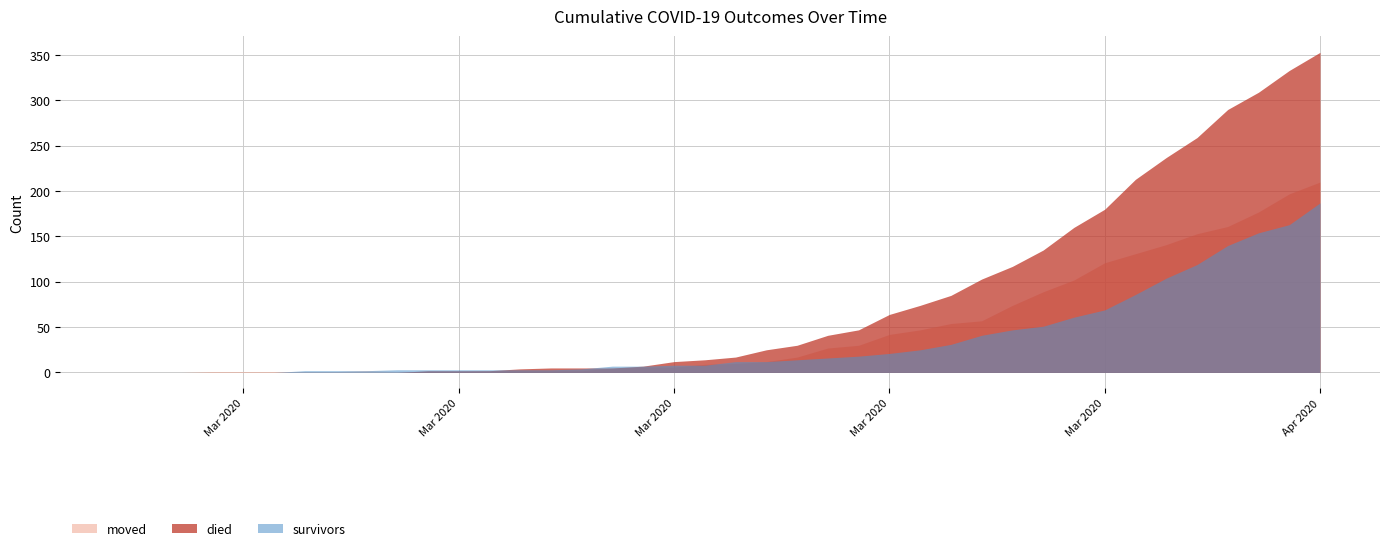

What is the label of the 23rd point from the left?

2020-03-20